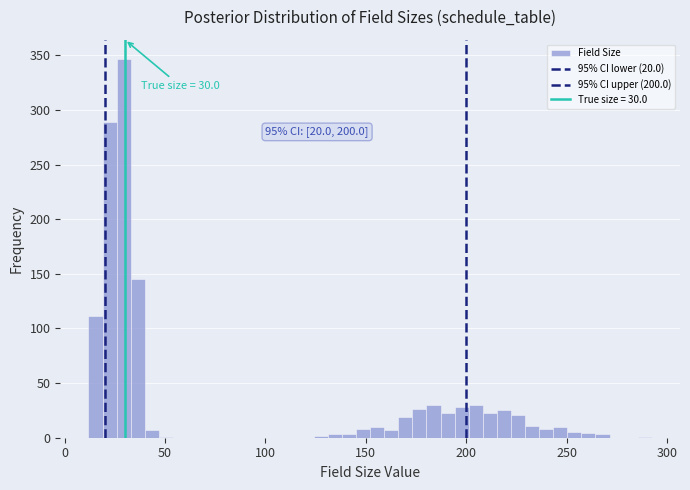

Around what value on the x-axis is the tallest bar? Give the approximate position of its centre, as read against the axis.

30